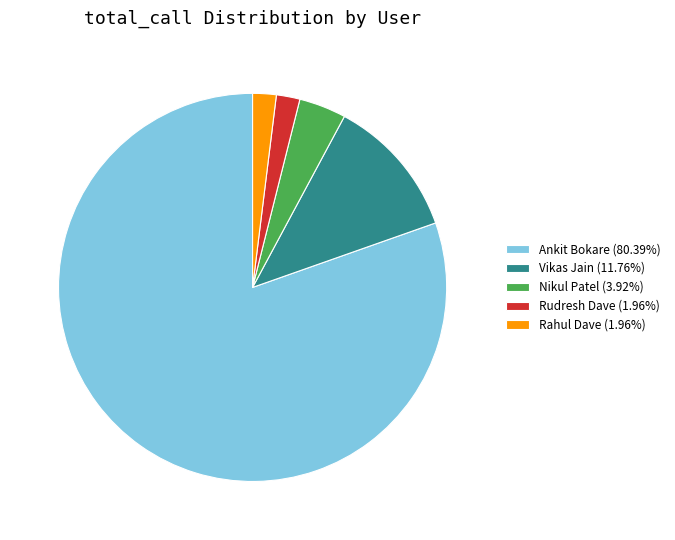

Is there any slice that represents more than half of the pie?

Yes